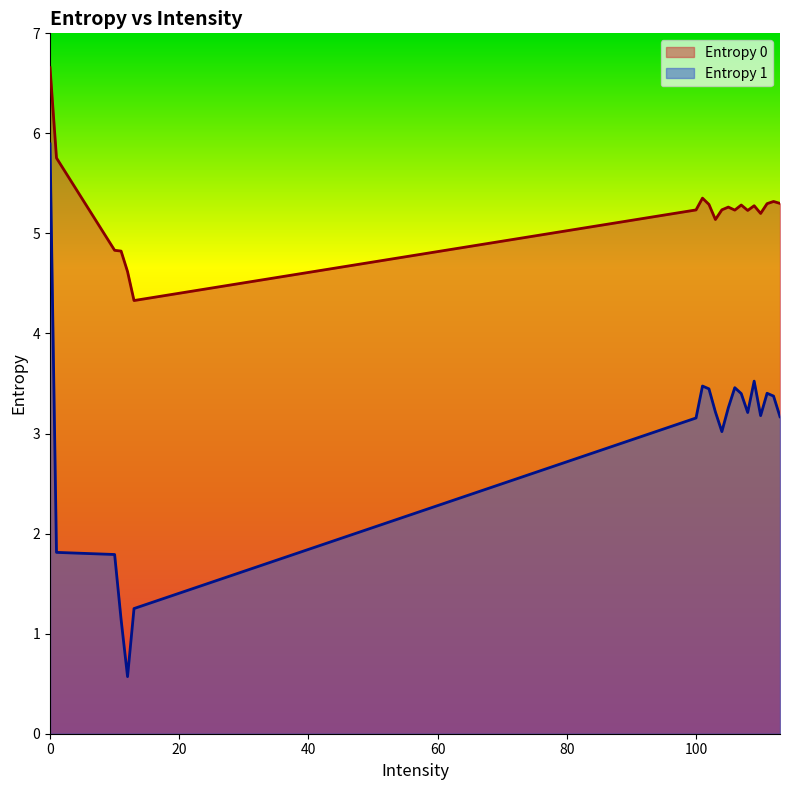

Rank the series at 106 from lowest to highest value.

Entropy 1, Entropy 0